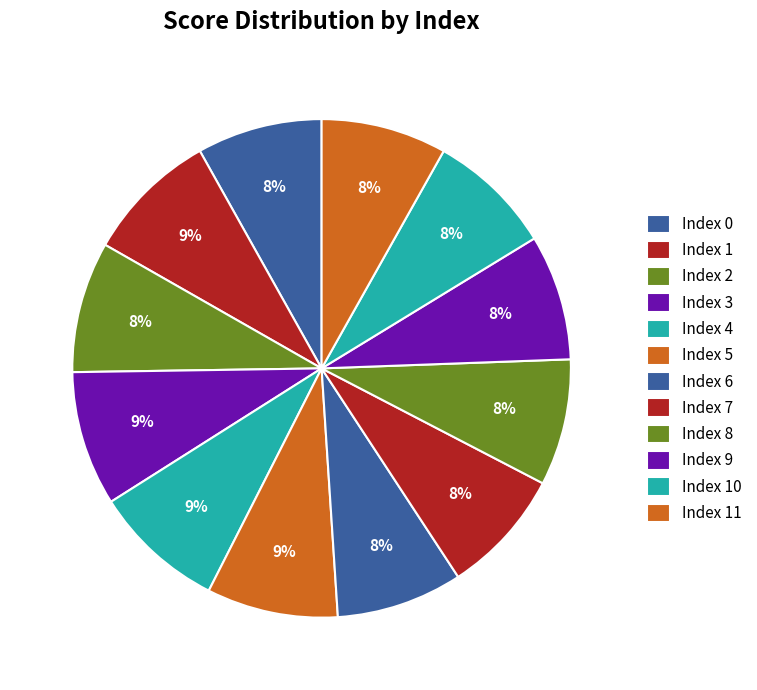

How many segments does this pie chart have?

12